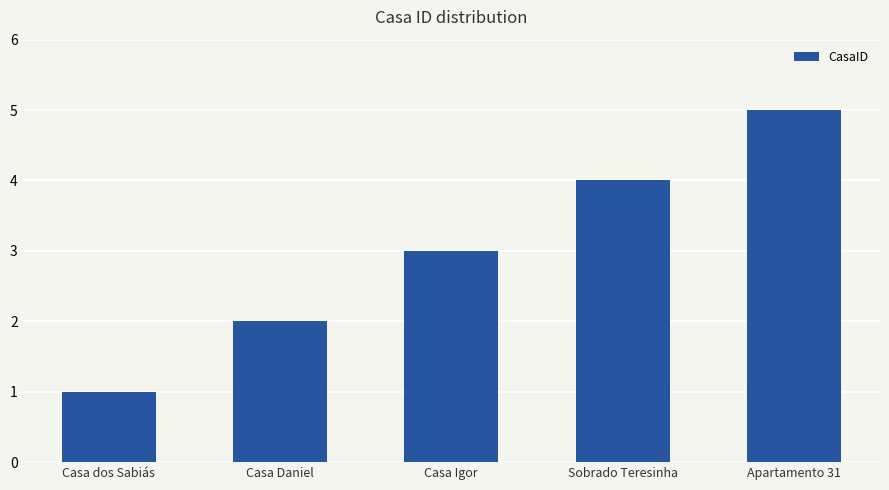

Between Casa Daniel and Apartamento 31, which is larger?

Apartamento 31